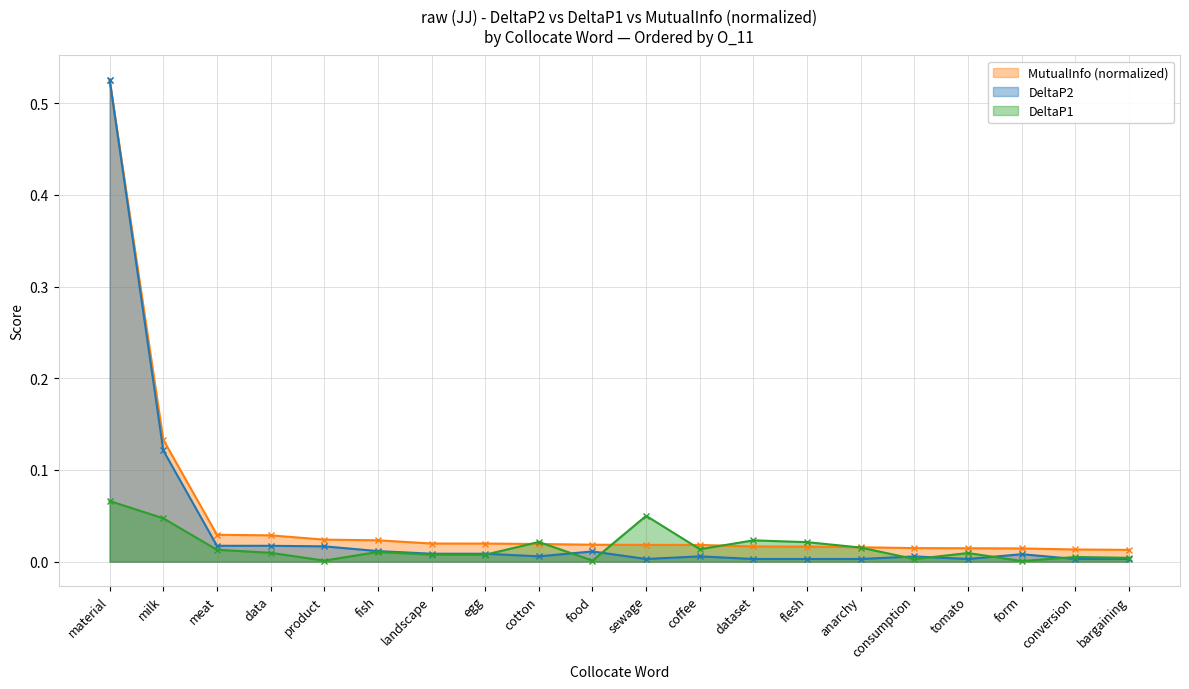

True or false: DeltaP2 and DeltaP1 cross at least once.

True